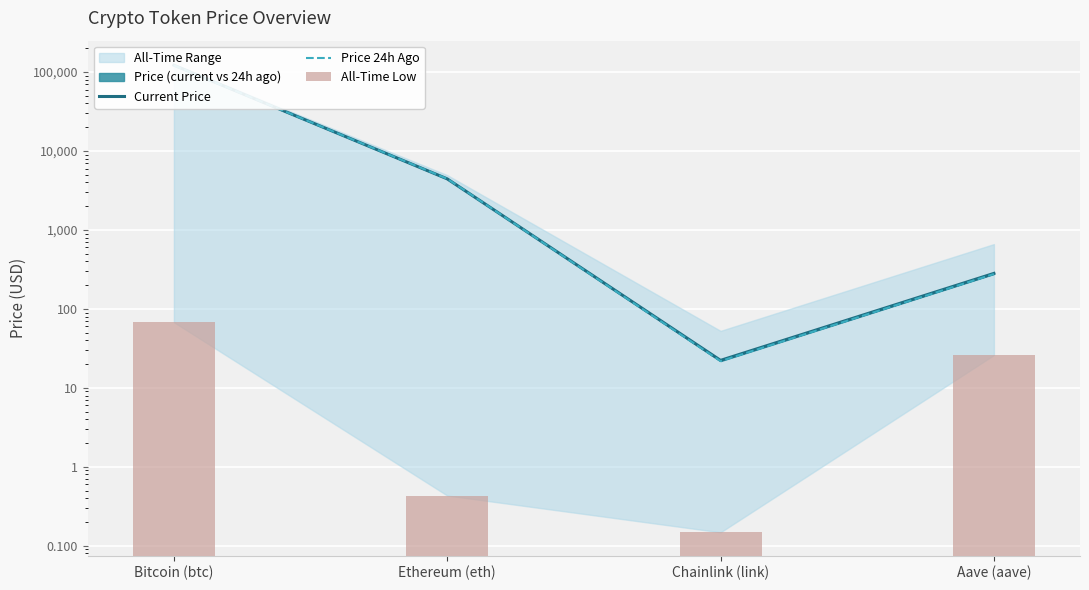

Is it true that Price 24h Ago equals 38.6 at Chainlink (link)?

False